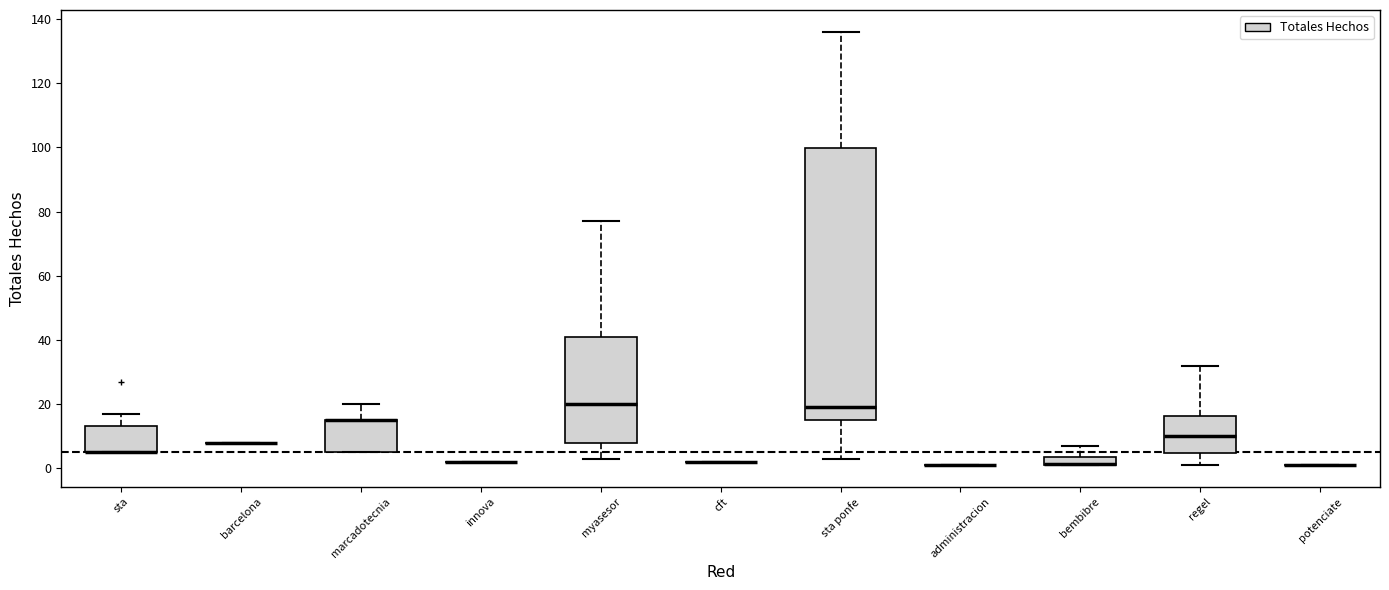

Where is the lower edge of the box for sta on the y-axis? The values are not printed on the chart, so give them approximately, as read against the axis.

6